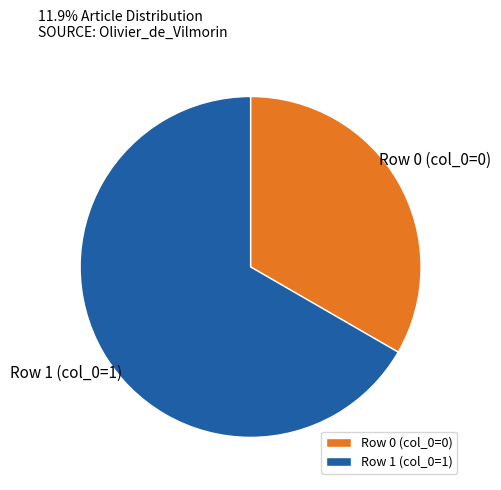

The Row 0 (col_0=0) slice represents 20% of the pie. True or false?

False